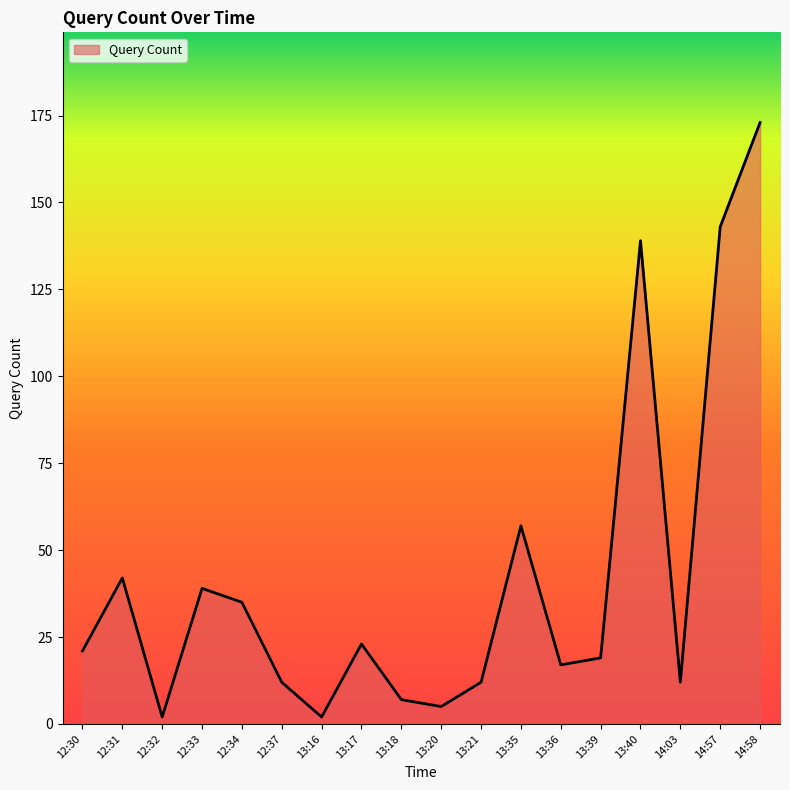

What is the difference between the values at 12:32 and 13:40?

137